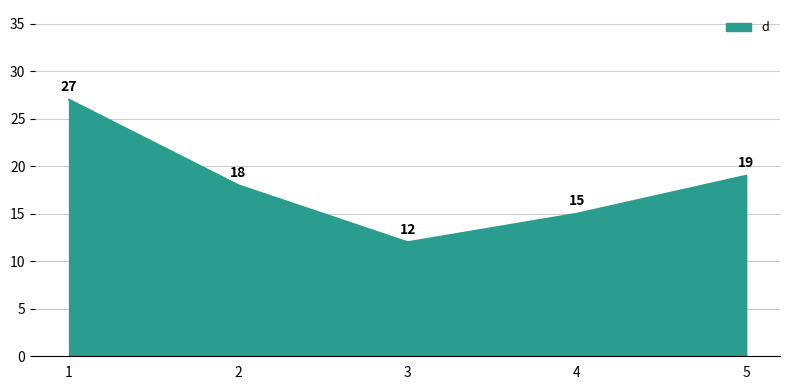

How many lines are shown in the chart?

1